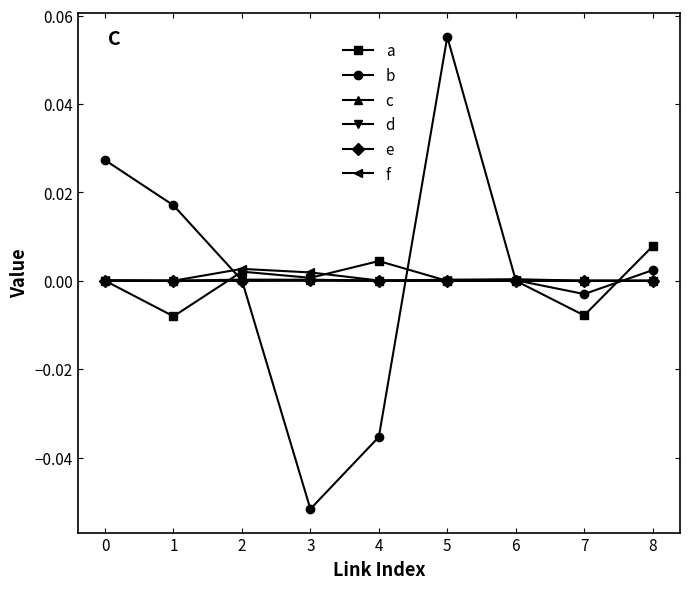

The value of a at 1 is -0.0. True or false?

True